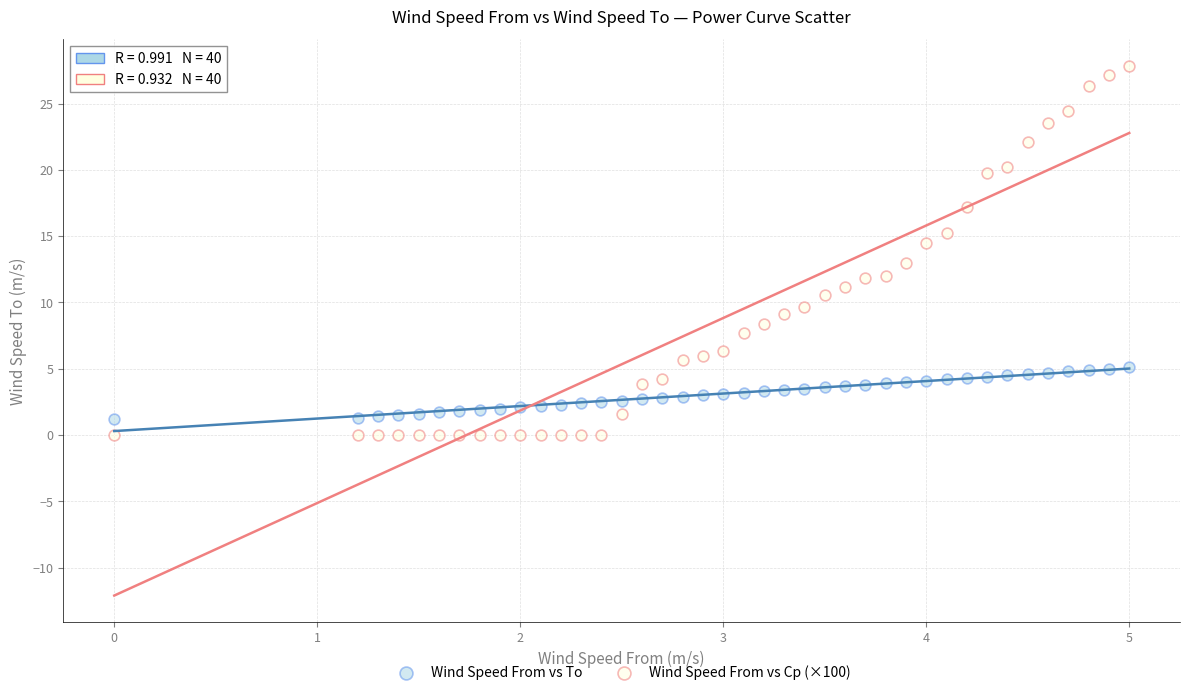

Across all data points, what is the range of X values (max minus min)?

5.0